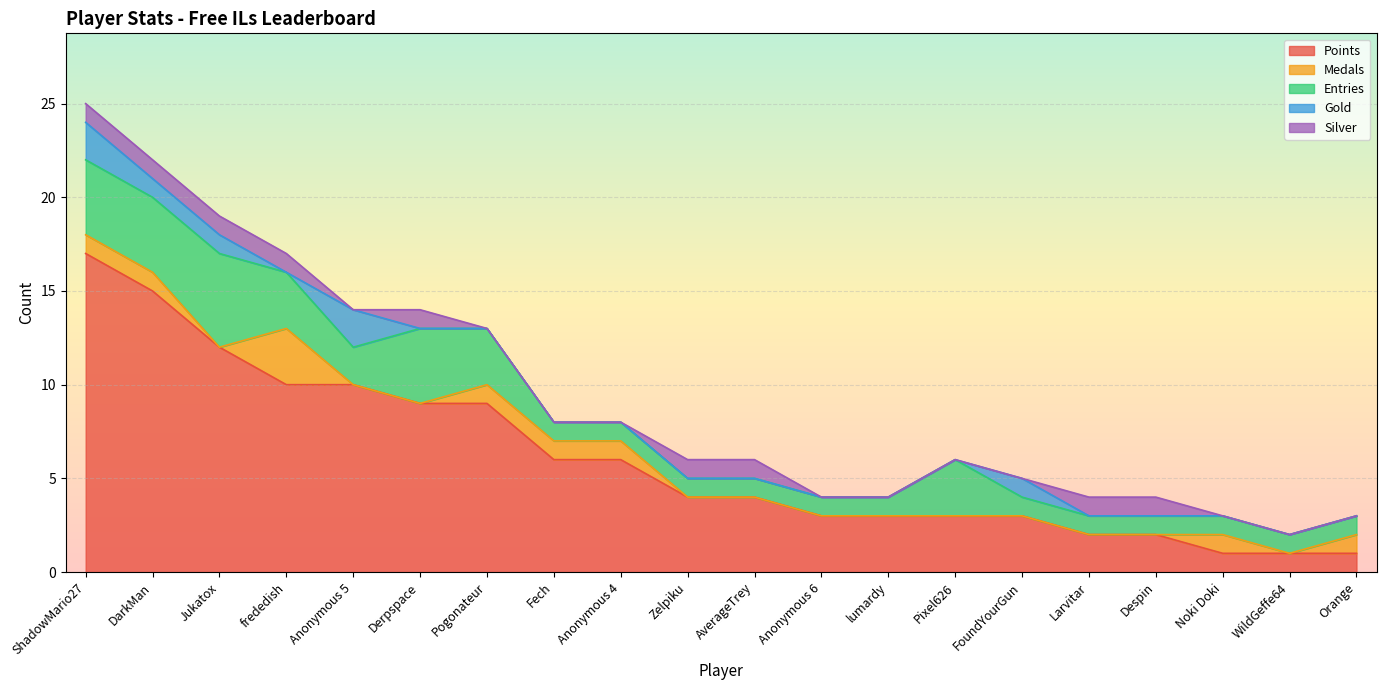

Where is Points nearest to the value 9?

Derpspace